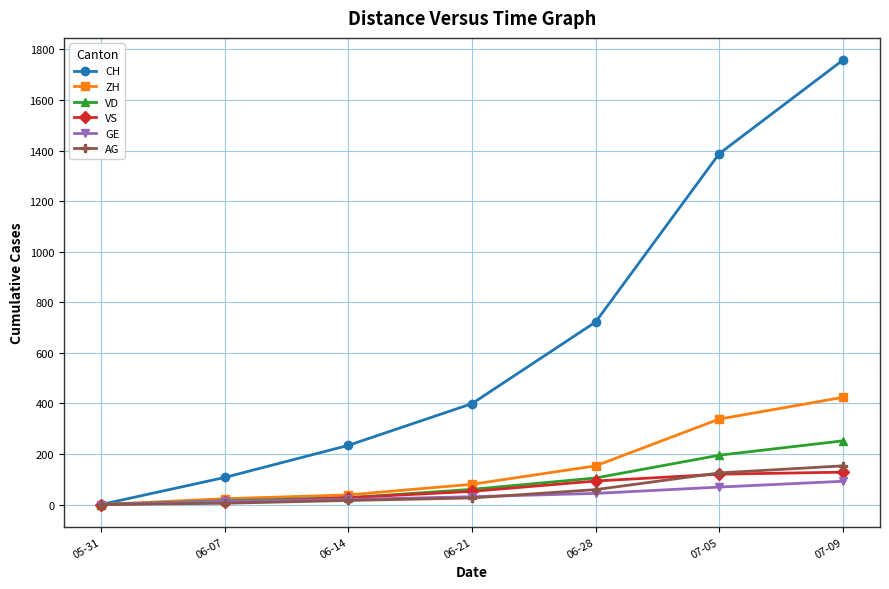

What is the label of the 3rd point from the right?

06-28